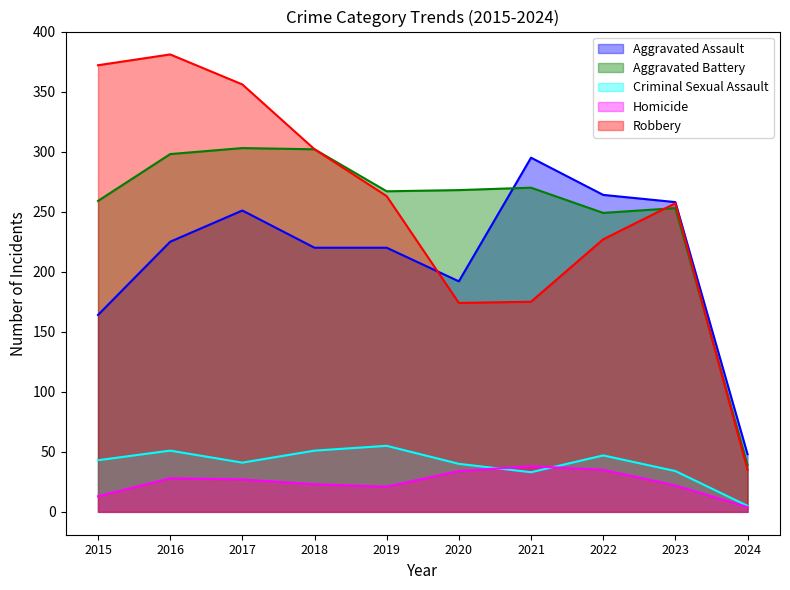

Between 2019 and 2024, which is larger?

2019